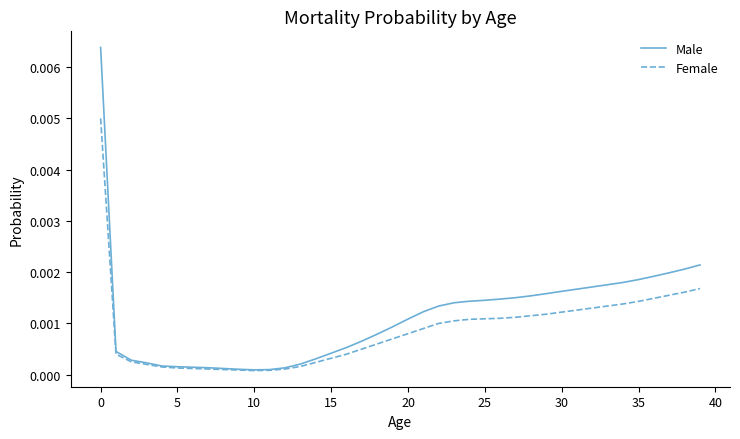

Which series has the largest range (max minus min)?

Male